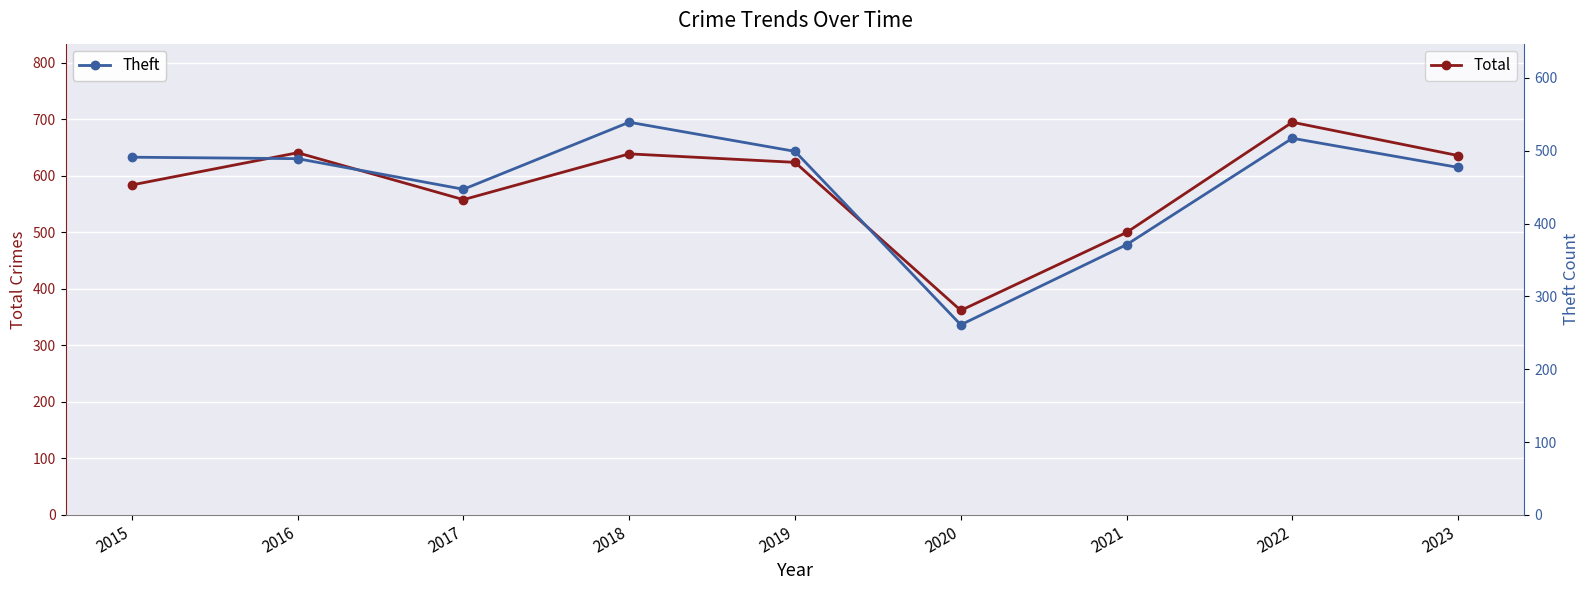

What is the difference between the Theft values at 2020 and 2022?

256